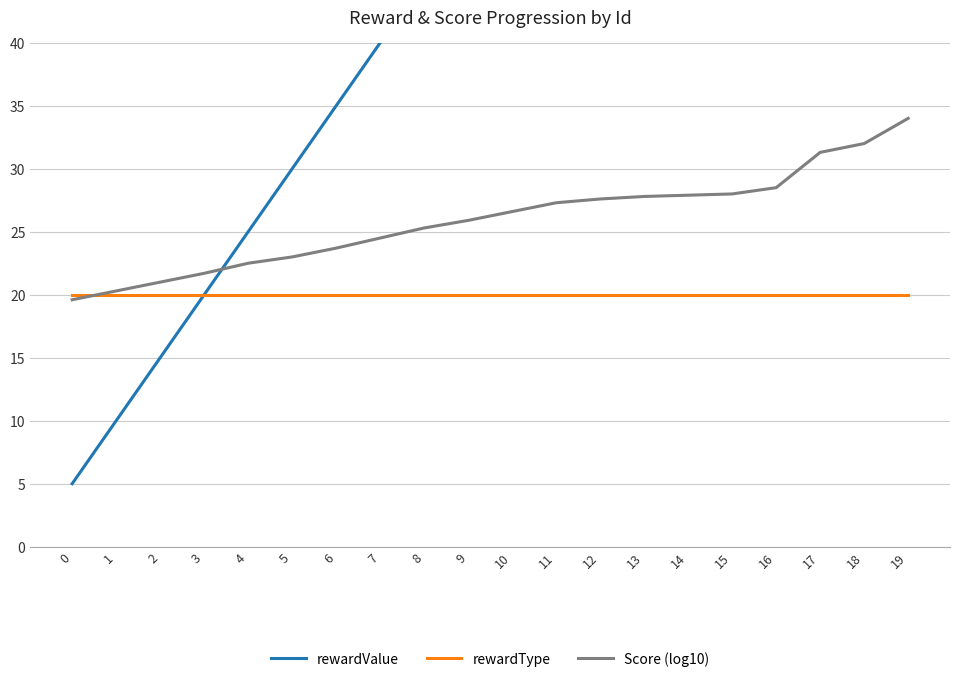

What is the lowest value of the Score (log10) series?

19.6